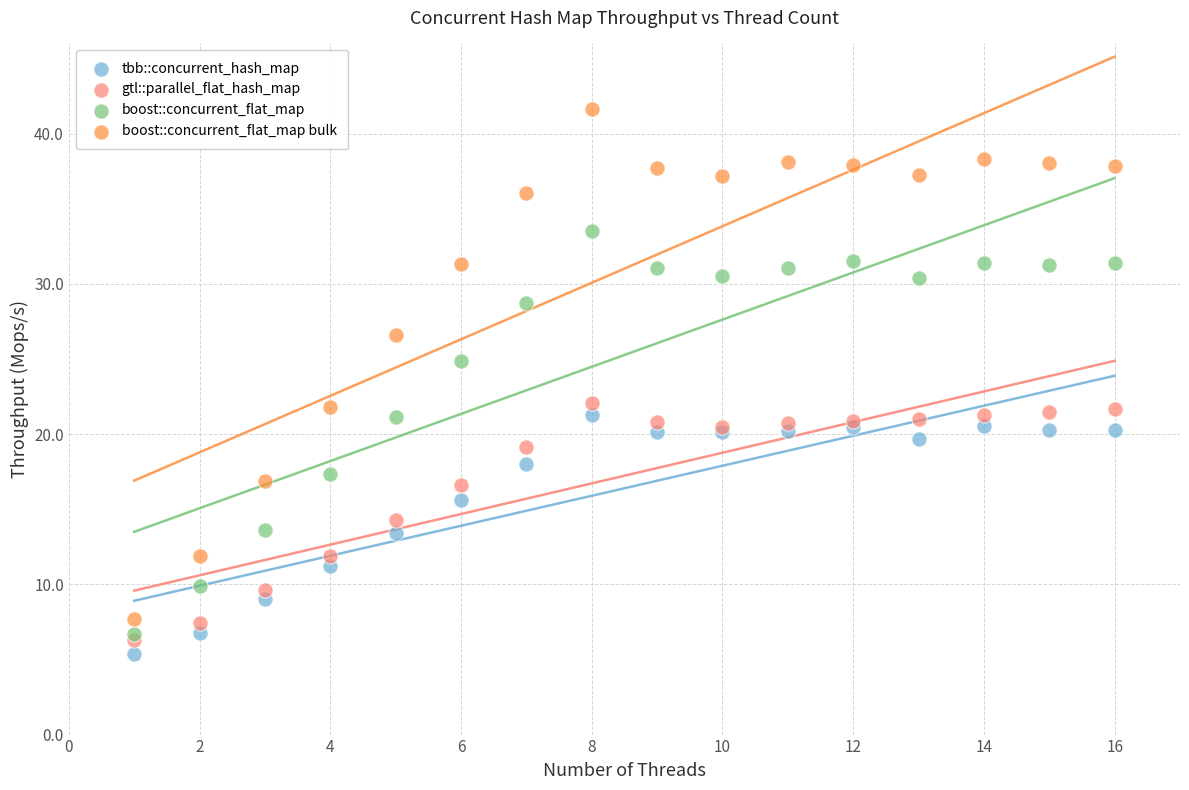

In the boost::concurrent_flat_map bulk series, what Y value is closest to 24?

21.8